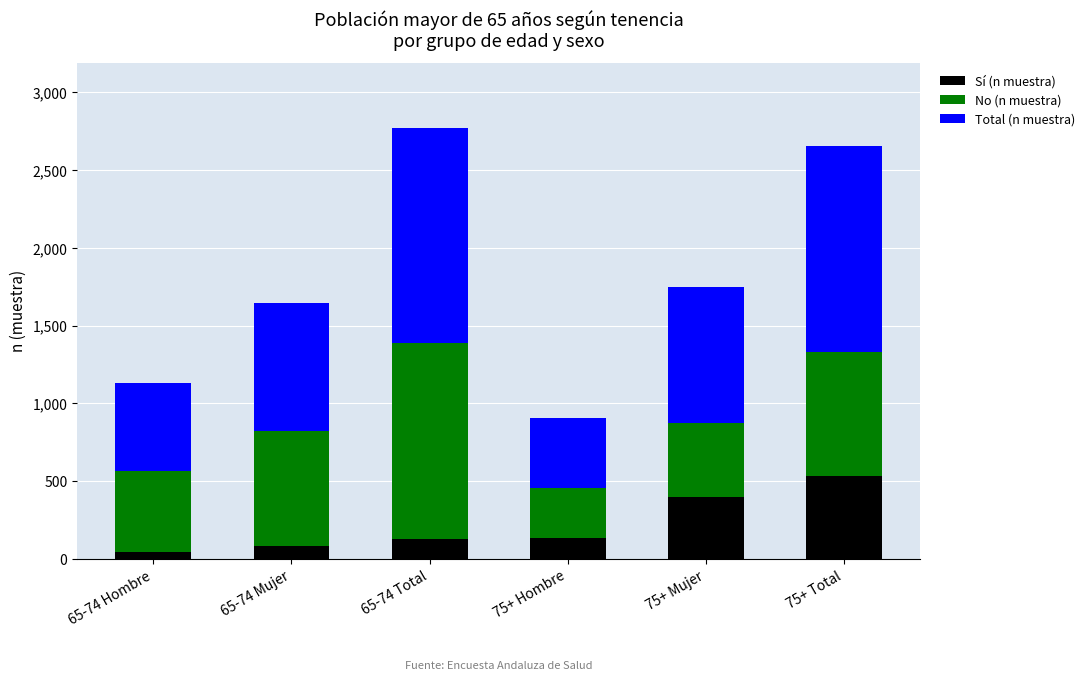

Is it true that Sí (n muestra) equals 80 at 65-74 Mujer?

True